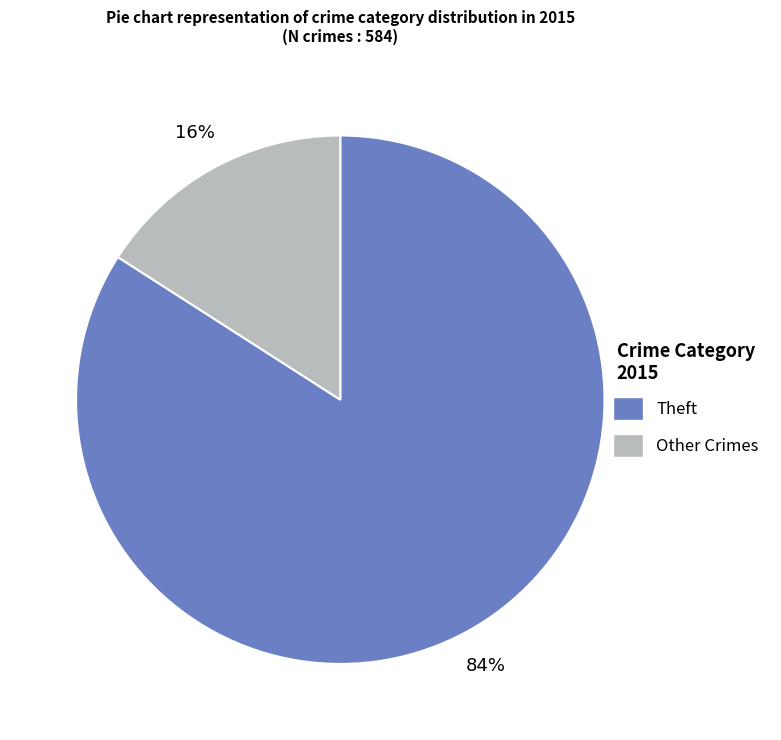

To the nearest percent, what is the average slice percentage?

50%